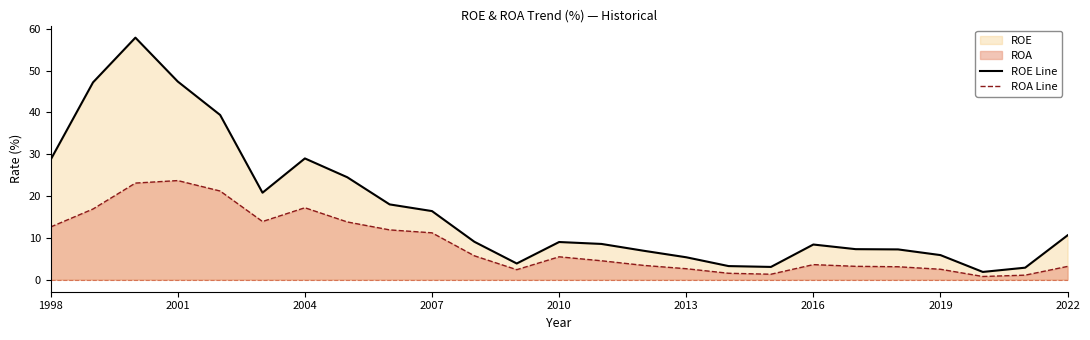

How many distinct data groups are displayed?

2